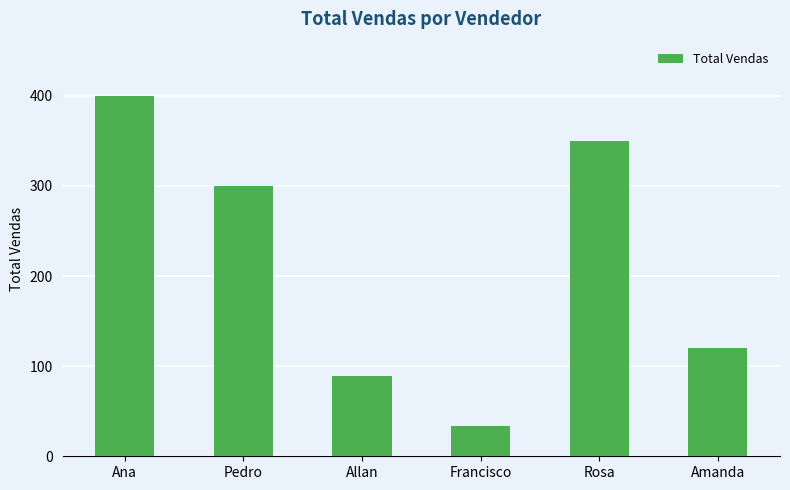

At which category does the chart reach its peak across all series?

Ana